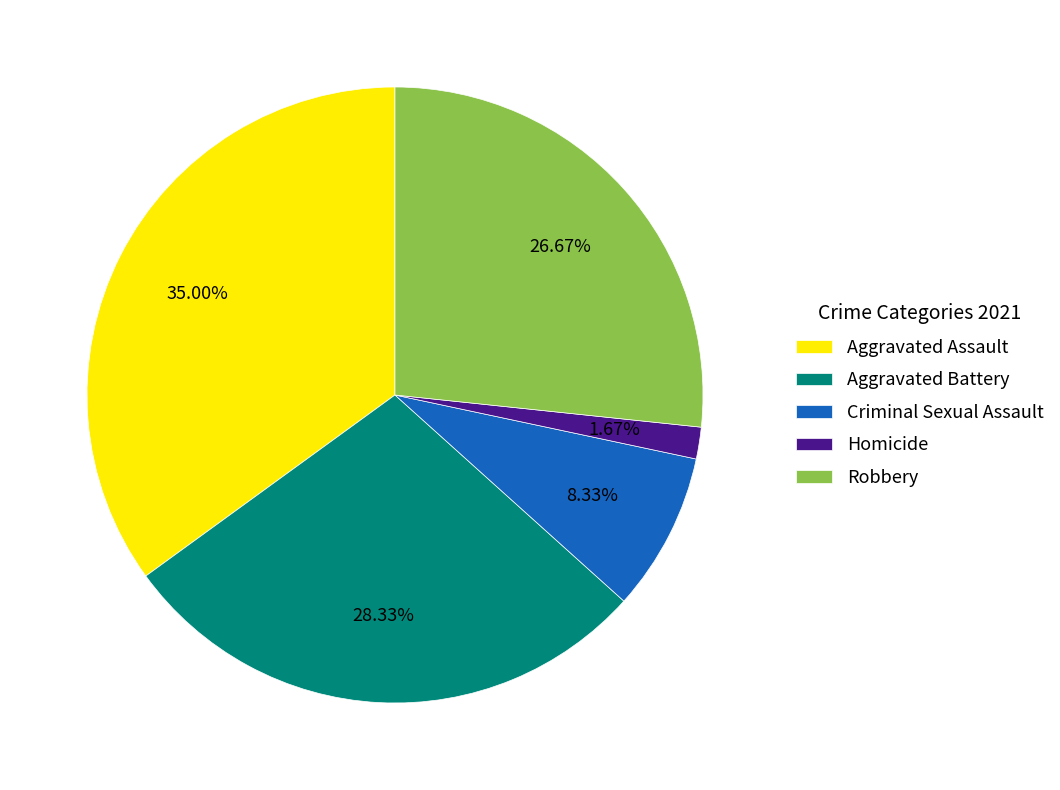

To the nearest percent, what is the average slice percentage?

20%